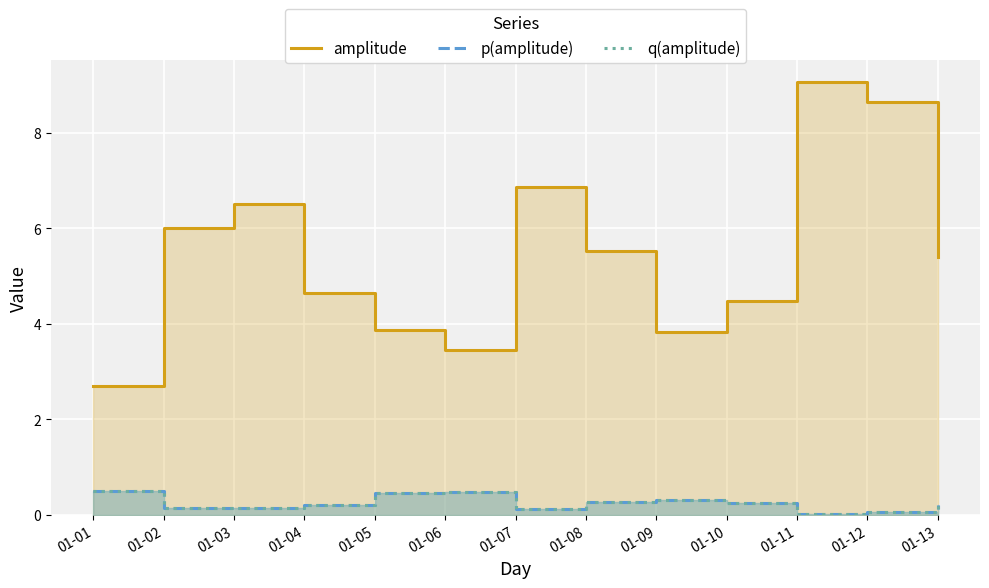

What is the difference between the p(amplitude) values at 01-04 and 01-01?

0.3